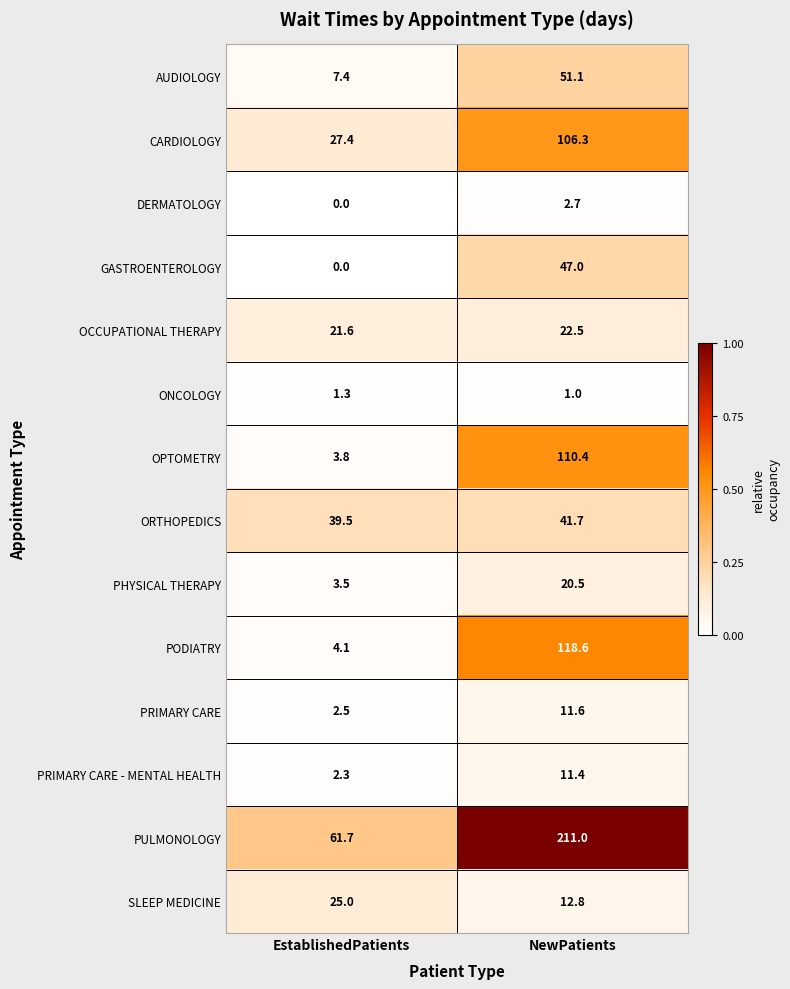

At which category does the chart reach its peak across all series?

NewPatients